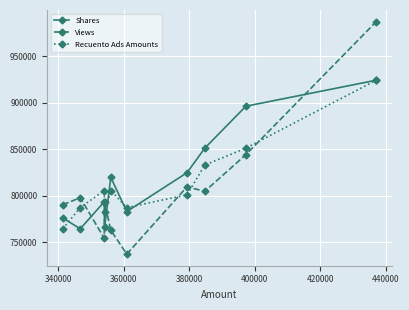

What are all the series names shown in the legend?

Shares, Views, Recuento Ads Amounts